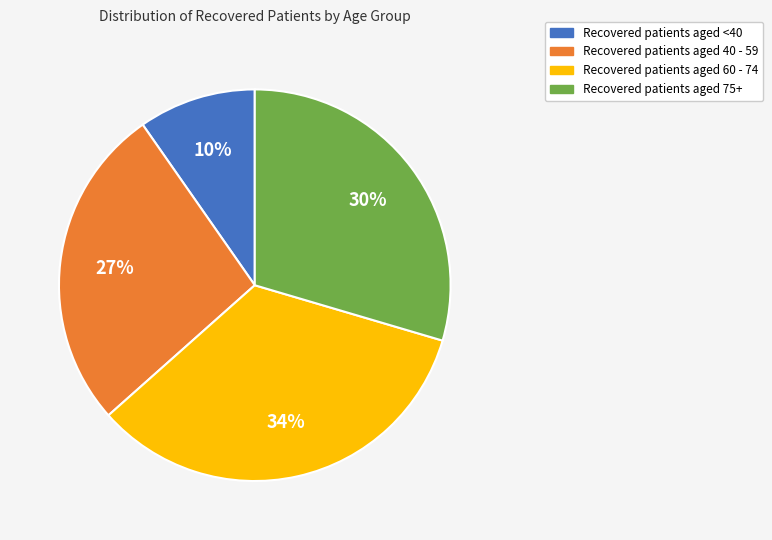

How many segments does this pie chart have?

4